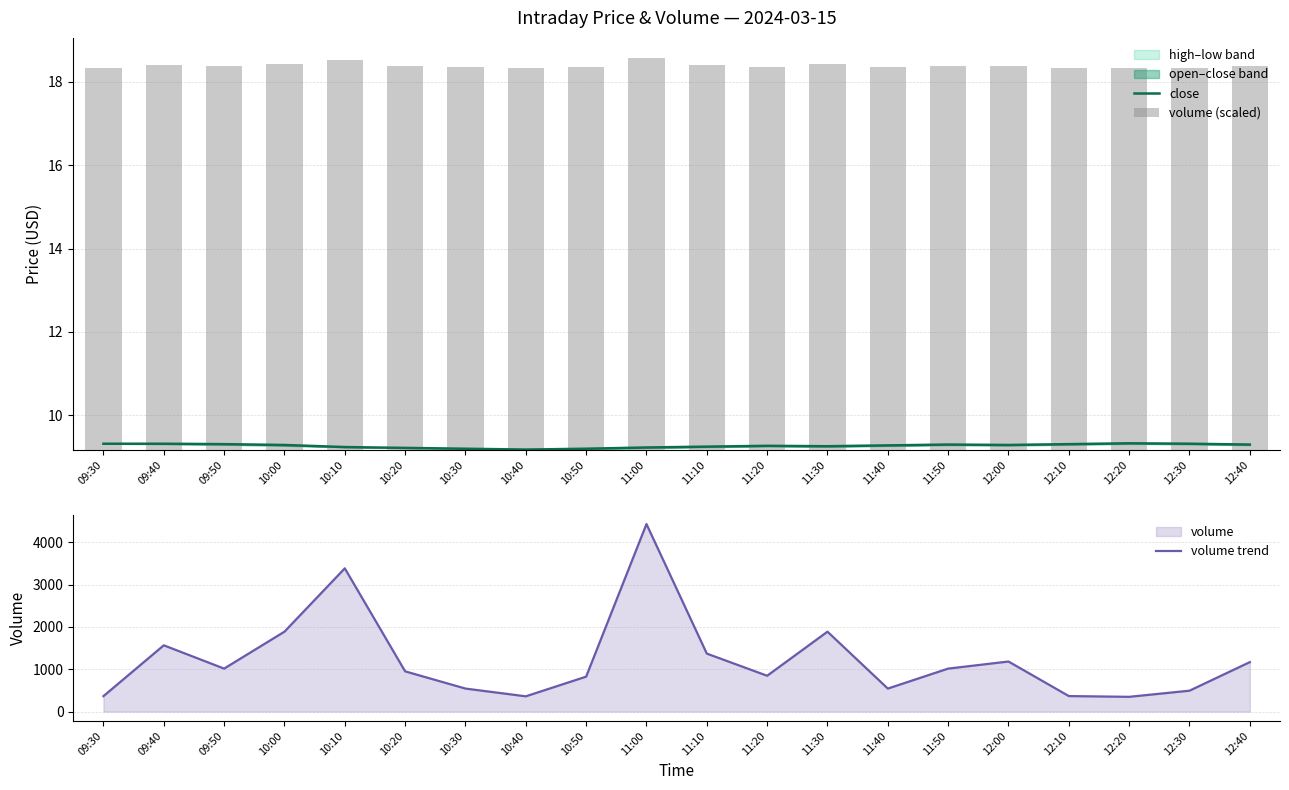

What is the label of the 5th bar from the right?

12:00